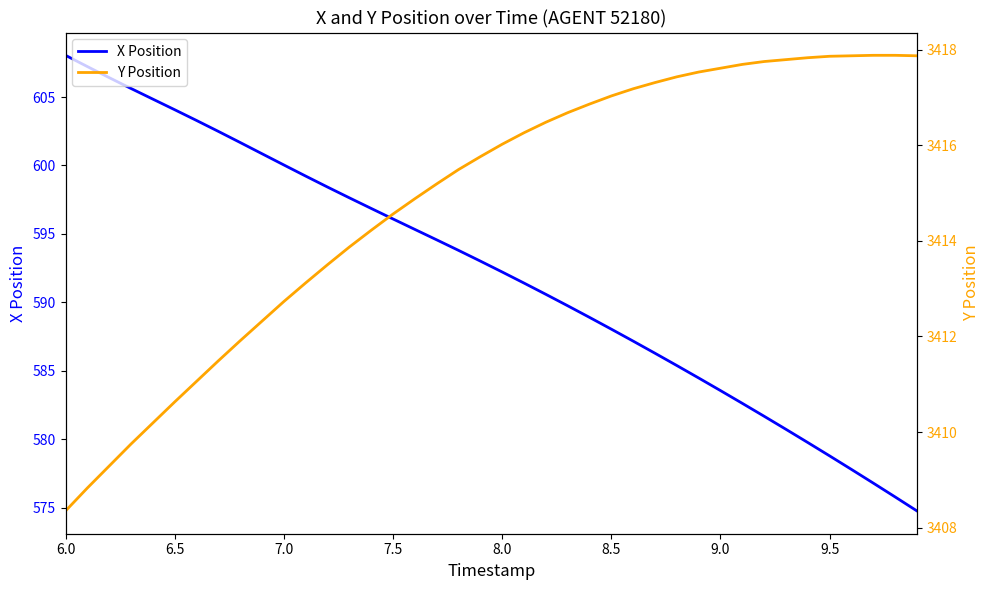

What is the highest value of the X Position series?

608.0